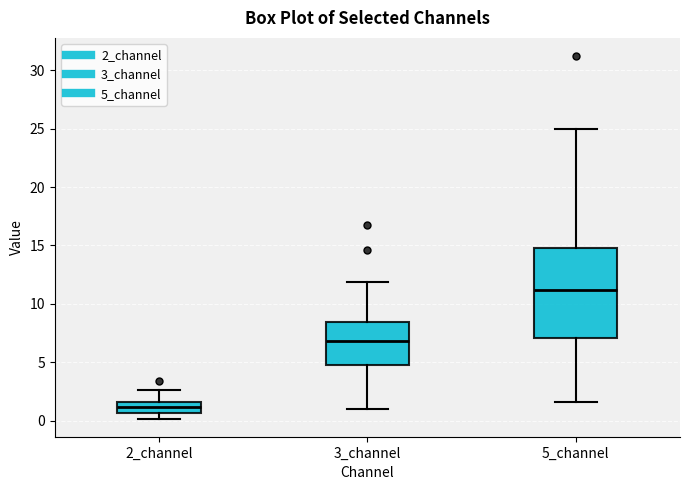

Which box has the lowest median line?

2_channel